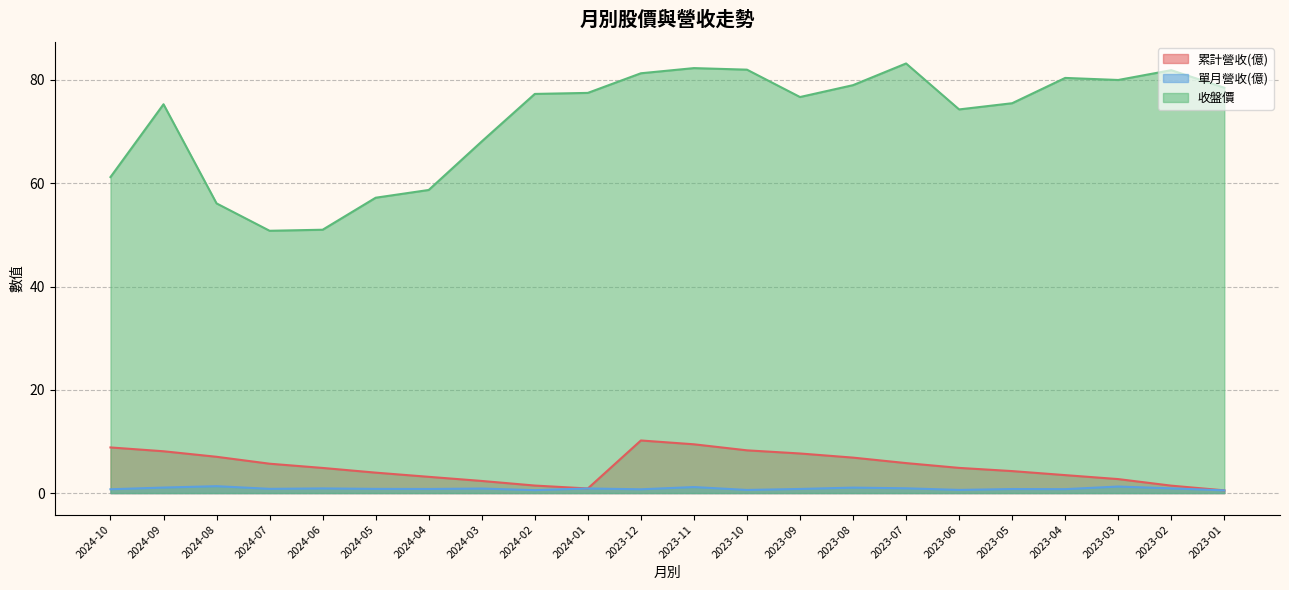

True or false: 收盤價 has more than 2 interior local peaks.

True